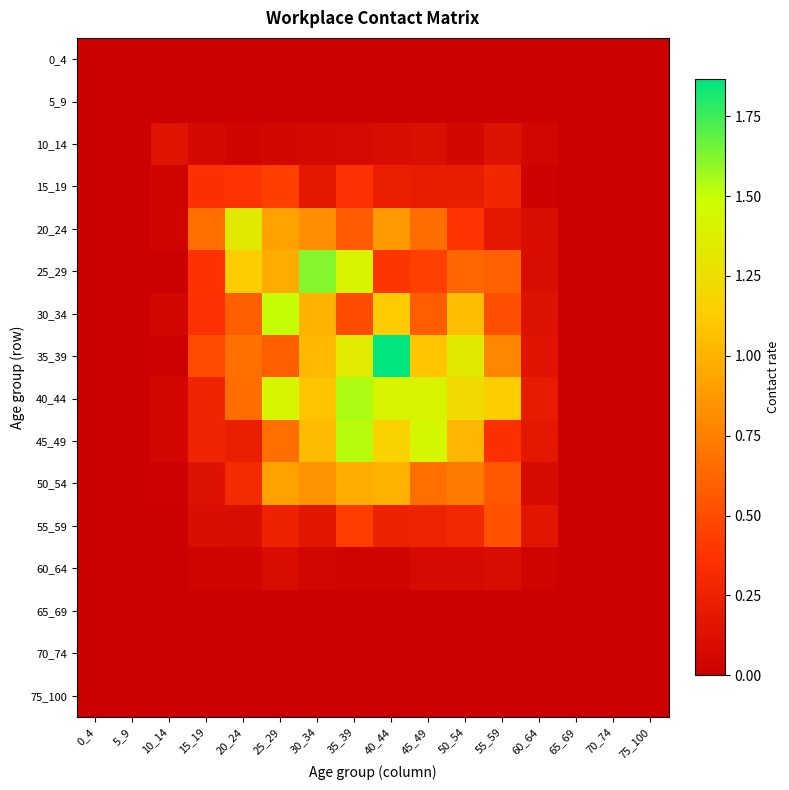

Rank the series by their maximum value, from lowest to highest.

0_4, 5_9, 65_69, 70_74, 75_100, 60_64, 10_14, 15_19, 55_59, 50_54, 20_24, 30_34, 45_49, 40_44, 25_29, 35_39